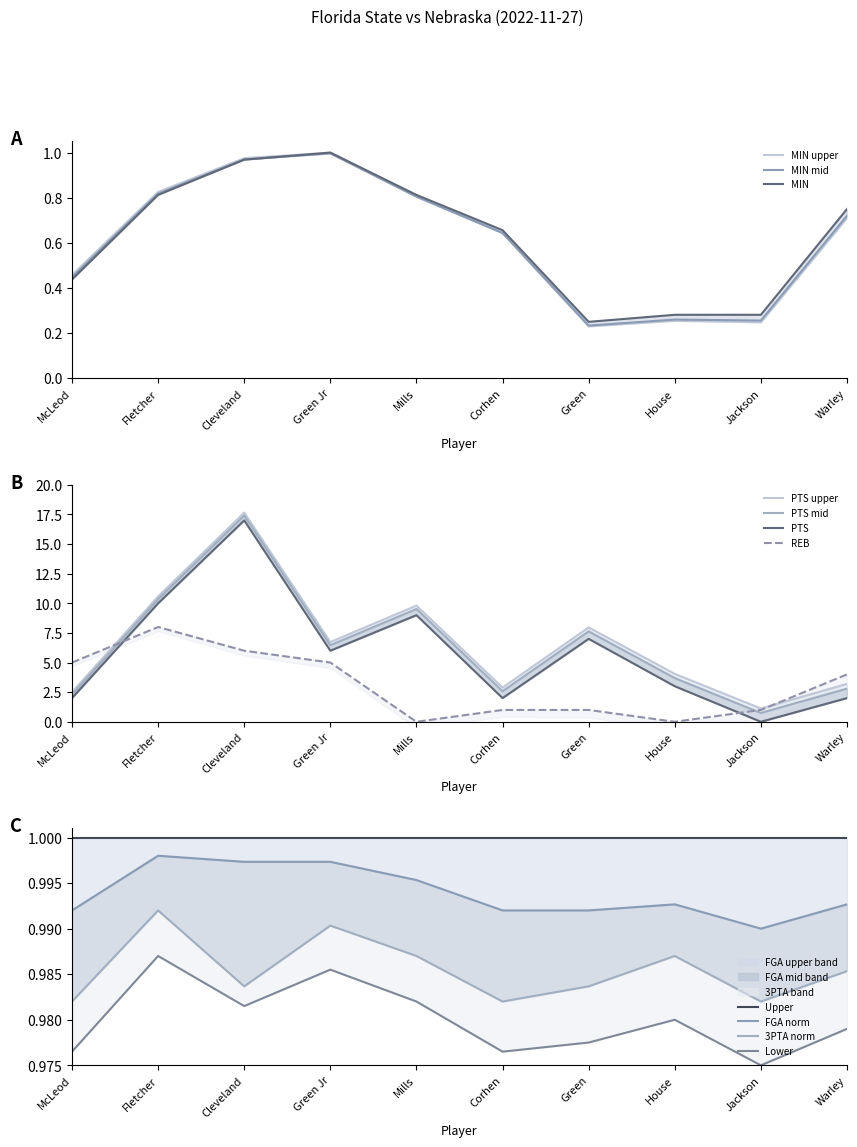

Which series changed the most between House and Warley?

REB